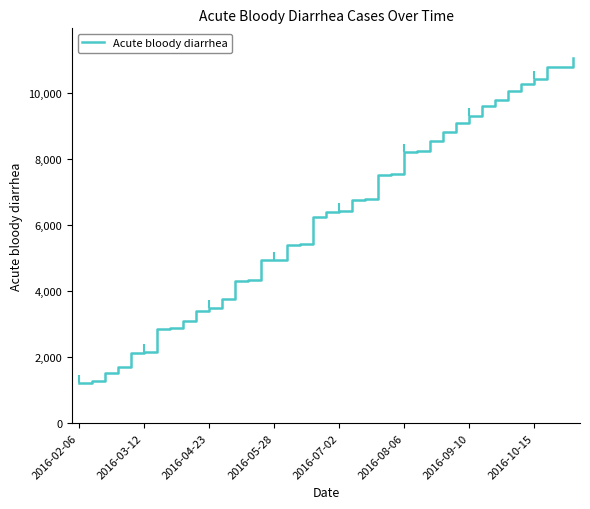

What is the difference between the maximum and minimum values?

9833